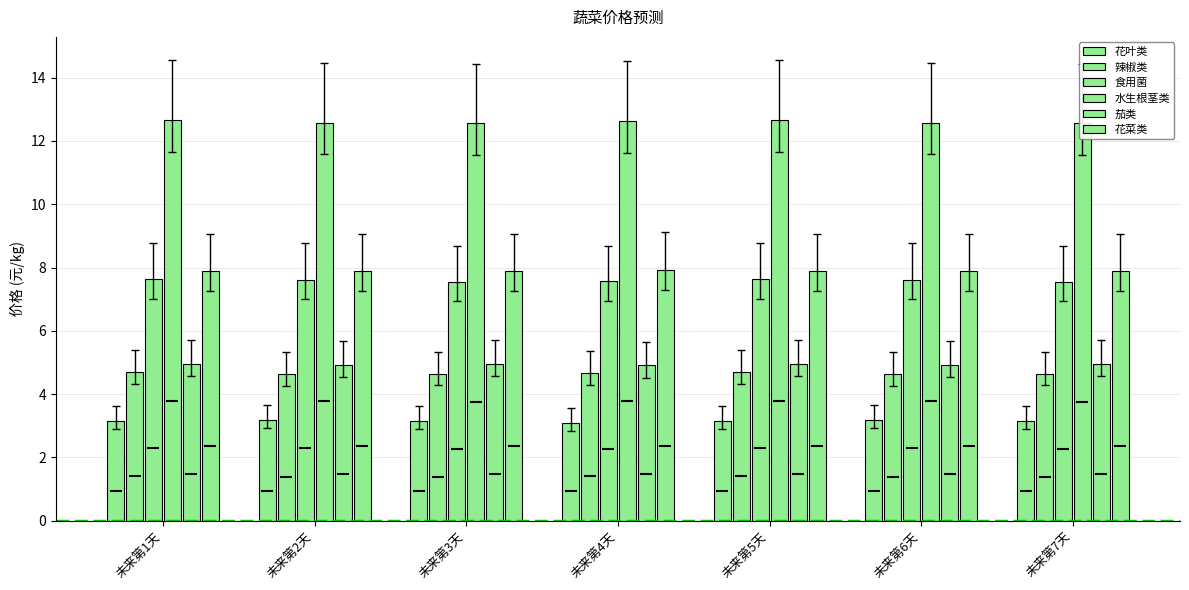

Which series has the largest total across all categories?

水生根茎类